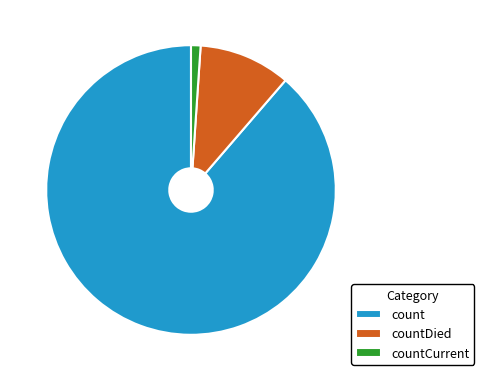

Is there a majority slice in this chart?

Yes